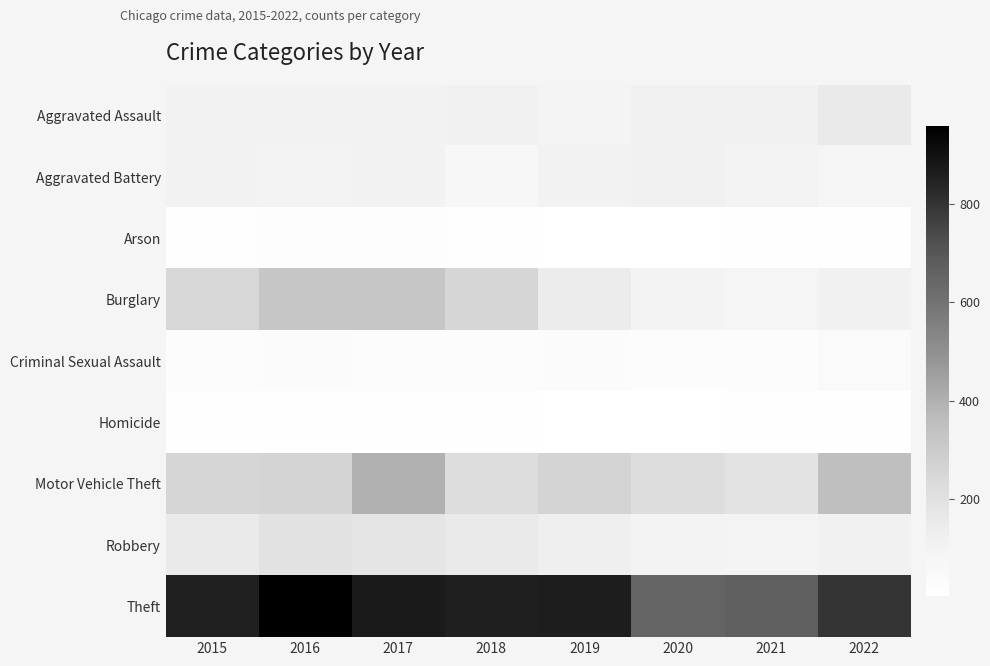

Between 2018 and 2021, which series saw the biggest shift?

Theft